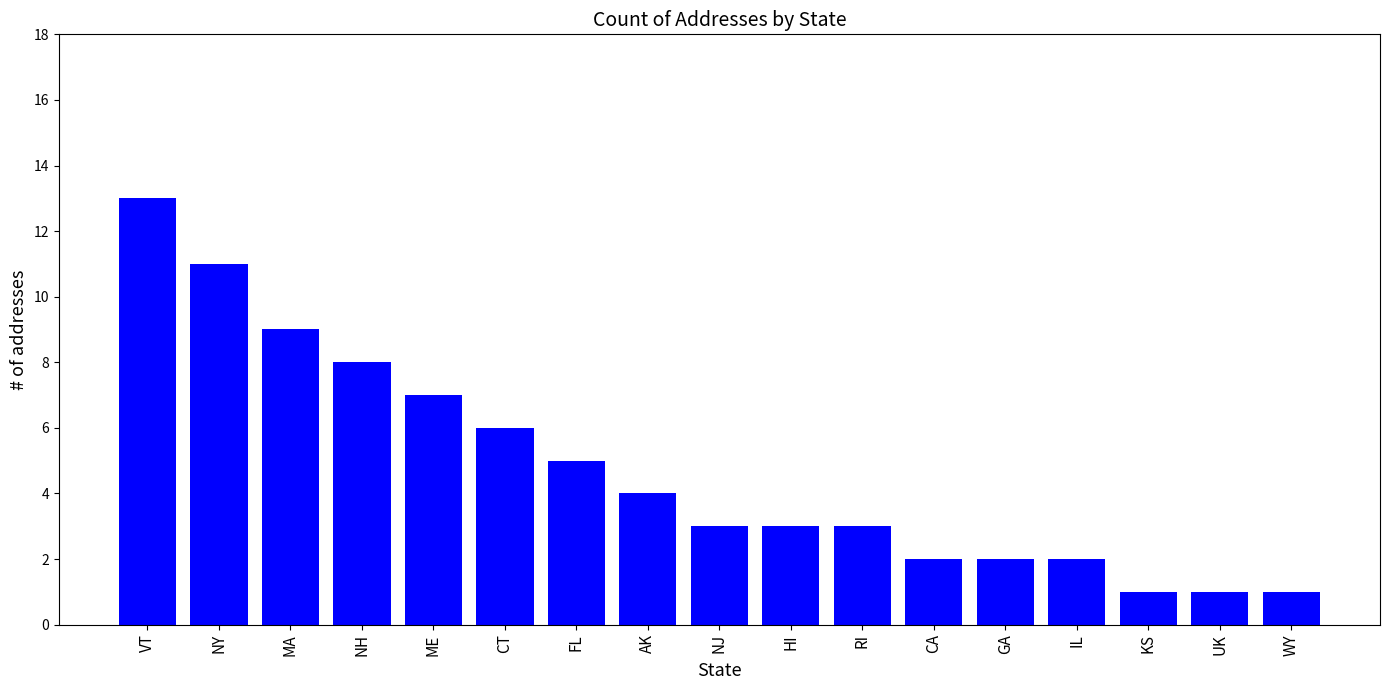

The value at GA is 2. True or false?

True